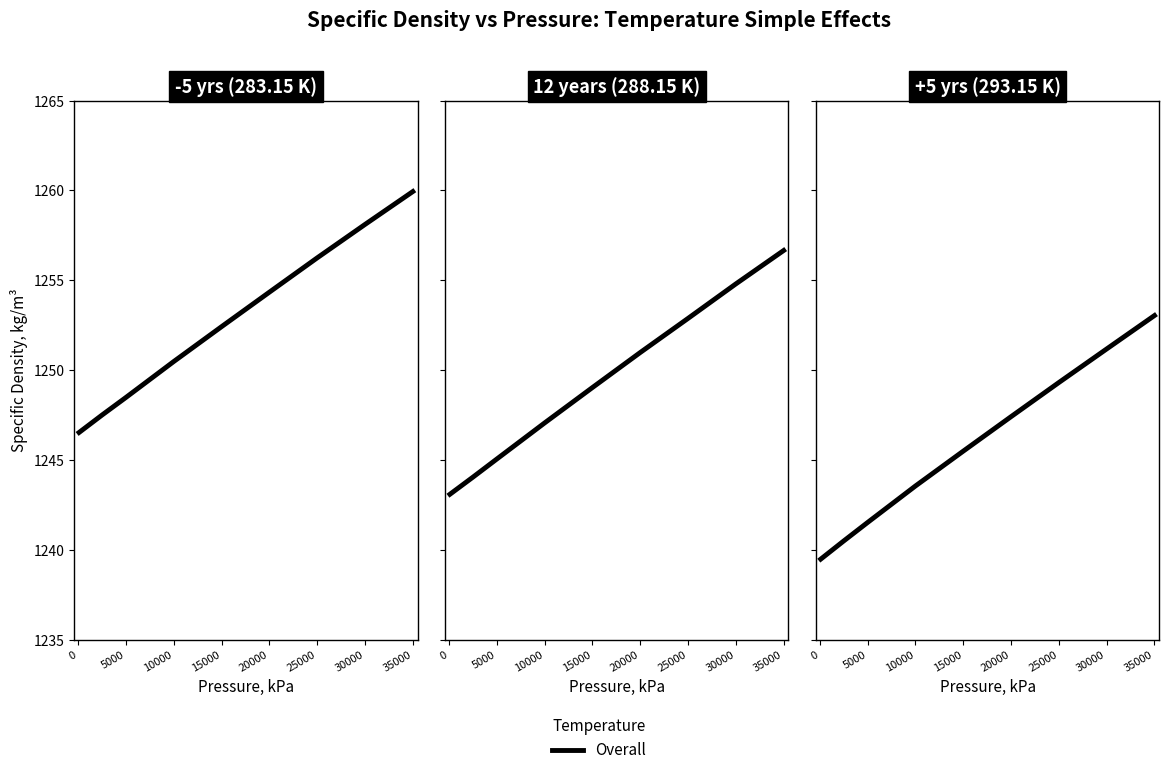

Does the chart have visible grid lines?

No